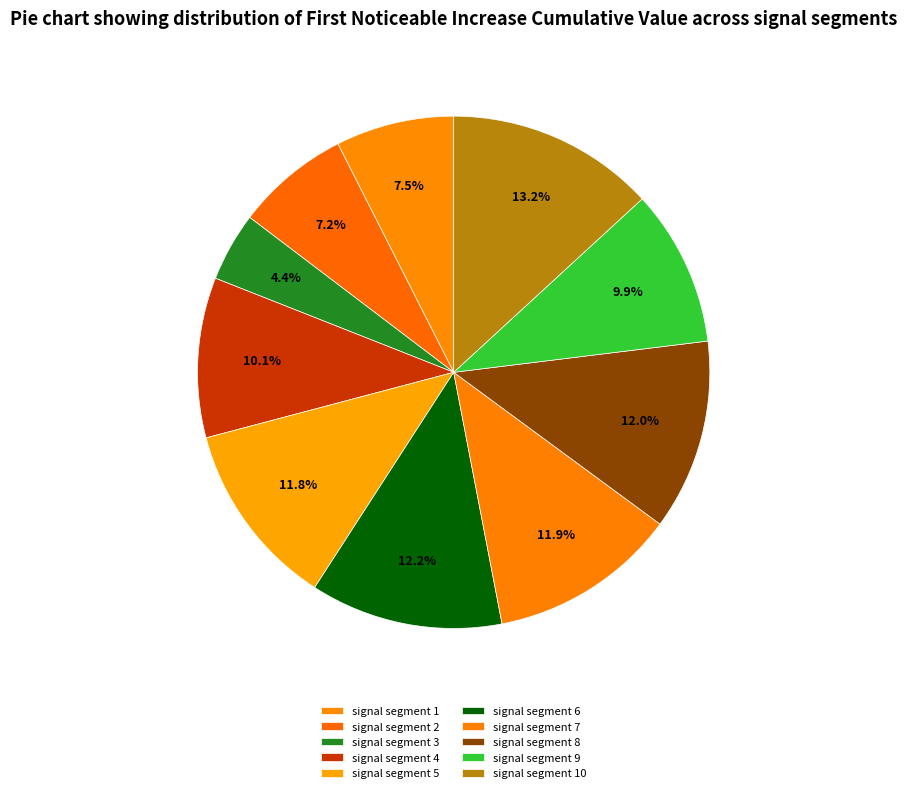

How many slices are in this pie chart?

10